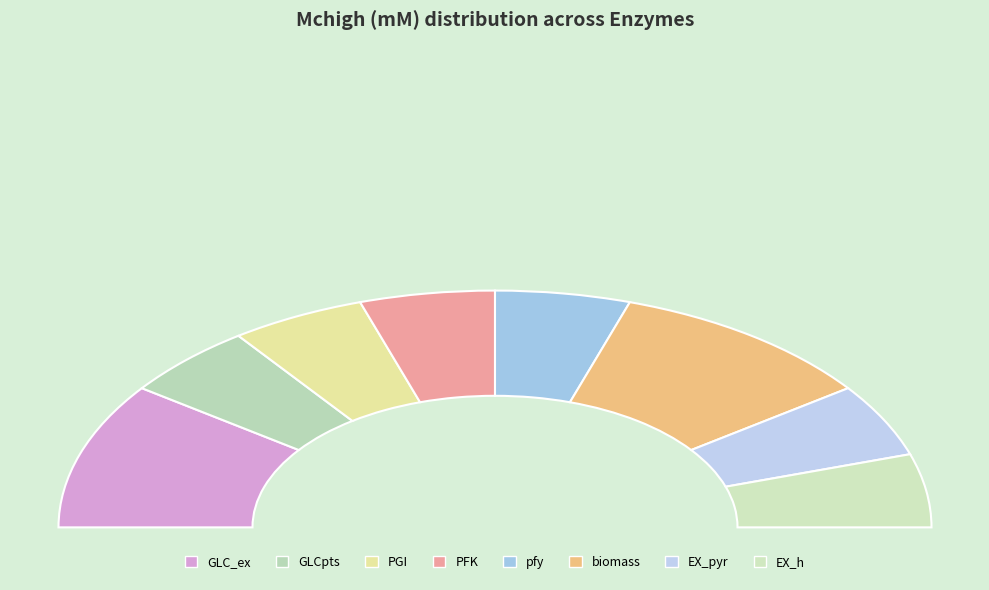

Does pfy account for over 50% of the chart?

No